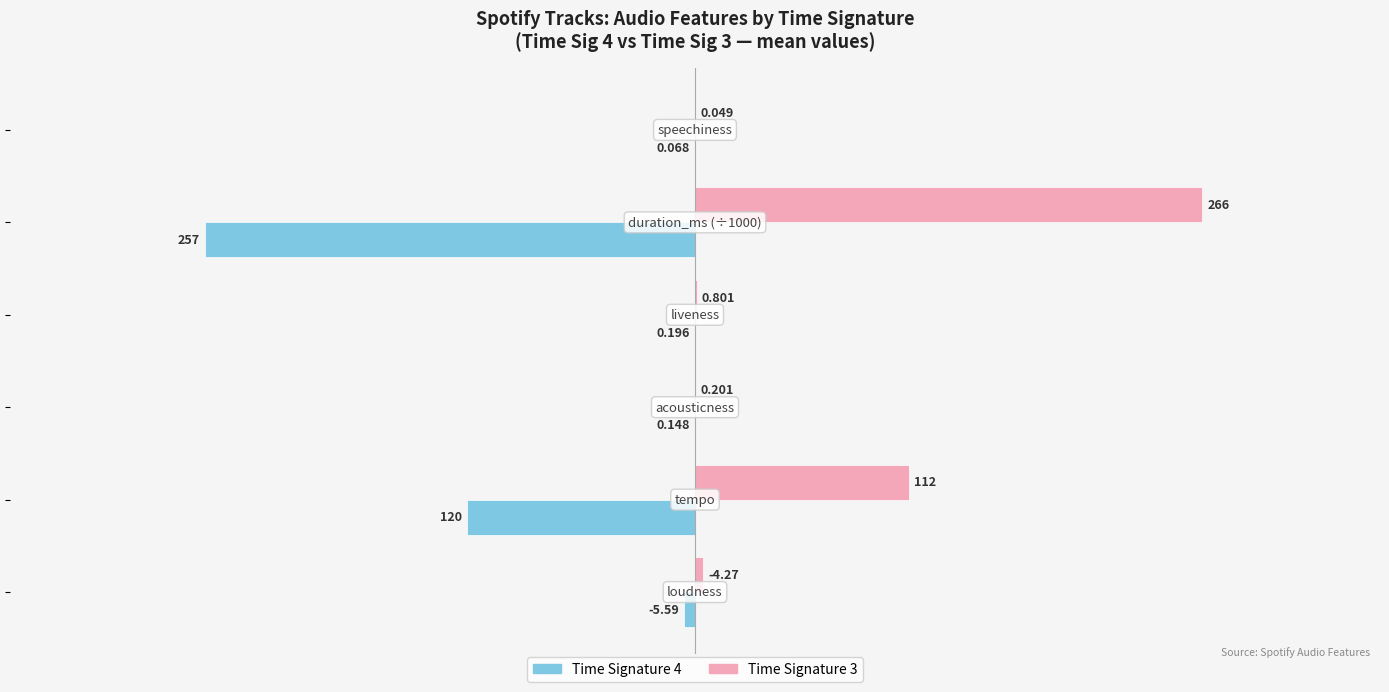

What position from the right is 0.0?

3